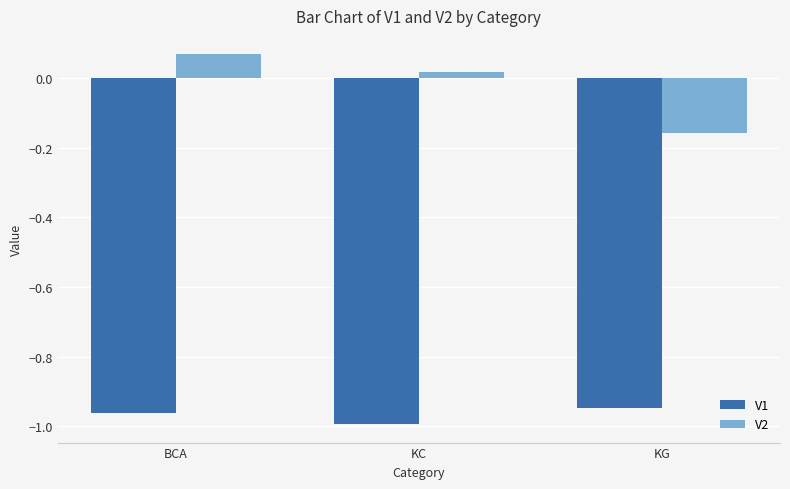

Where is V2 nearest to the value 0?

KC